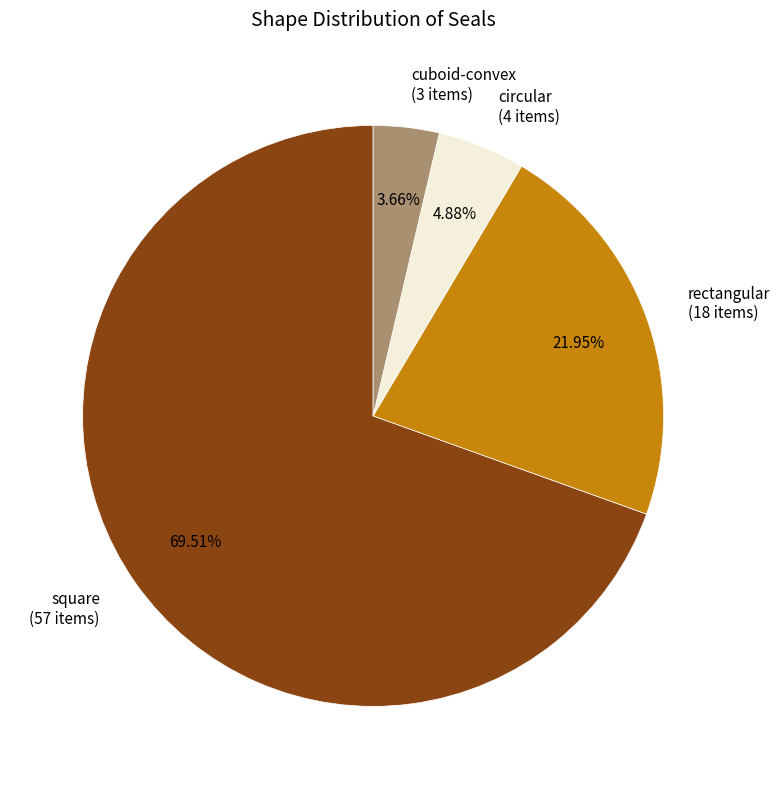

Is there a majority slice in this chart?

Yes